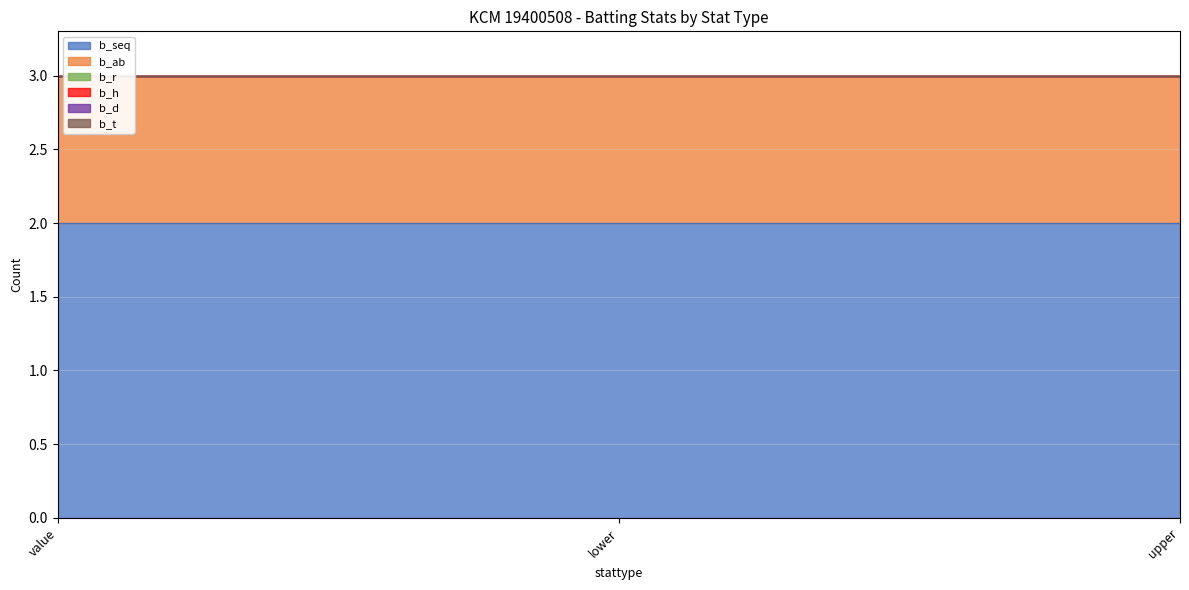

Read the b_ab value at upper.

1